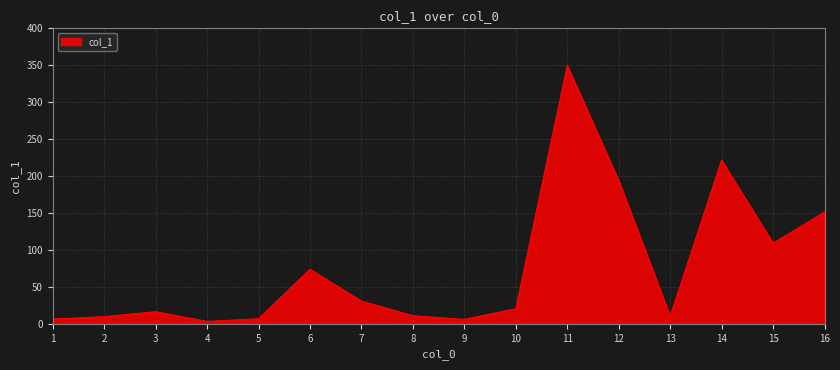

Does the chart display data point markers on the line(s)?

No